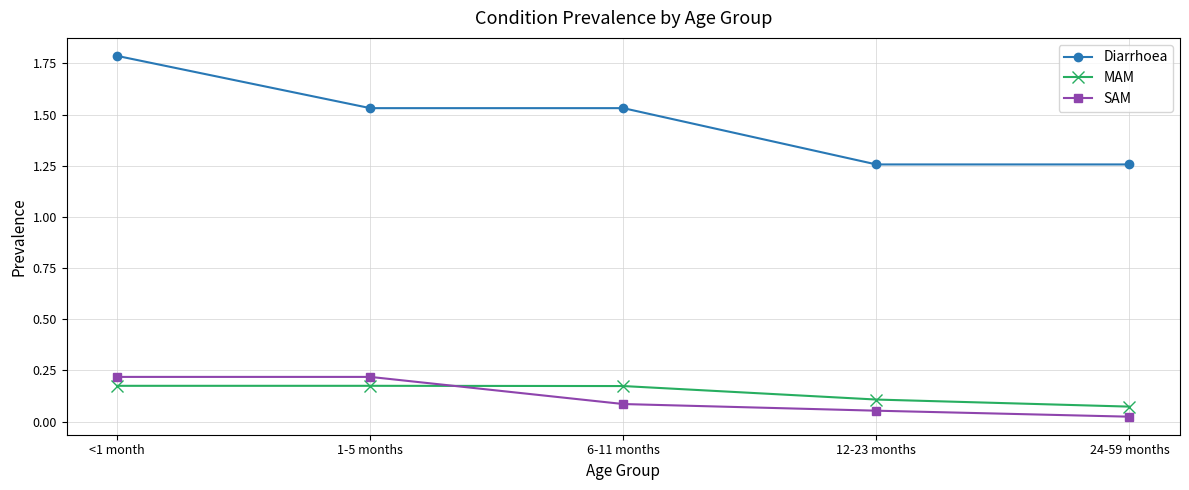

Where is MAM nearest to the value 0?

24-59 months